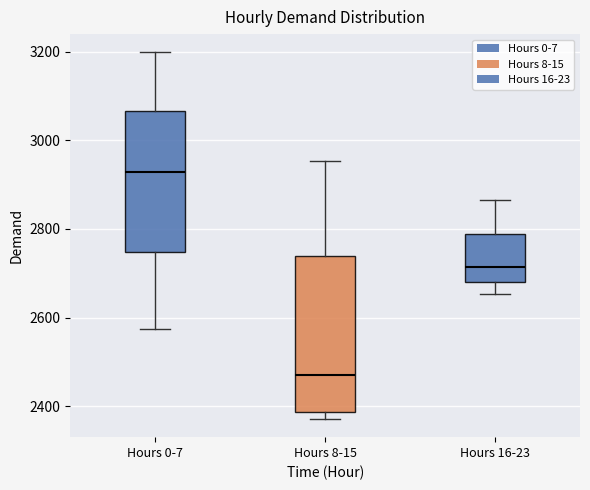

Reading left to right, read every box against the y-axis: the position of its median line, the range the box covers, and the ends of its whiskers. The values are not printed on the chart, so give them approximately, as read against the axis.

Hours 0-7: median 2920, box 2740 to 3060, whiskers 2580 to 3200
Hours 8-15: median 2480, box 2380 to 2740, whiskers 2380 (just below the box's lower edge) to 2960
Hours 16-23: median 2720, box 2680 to 2780, whiskers 2660 to 2860